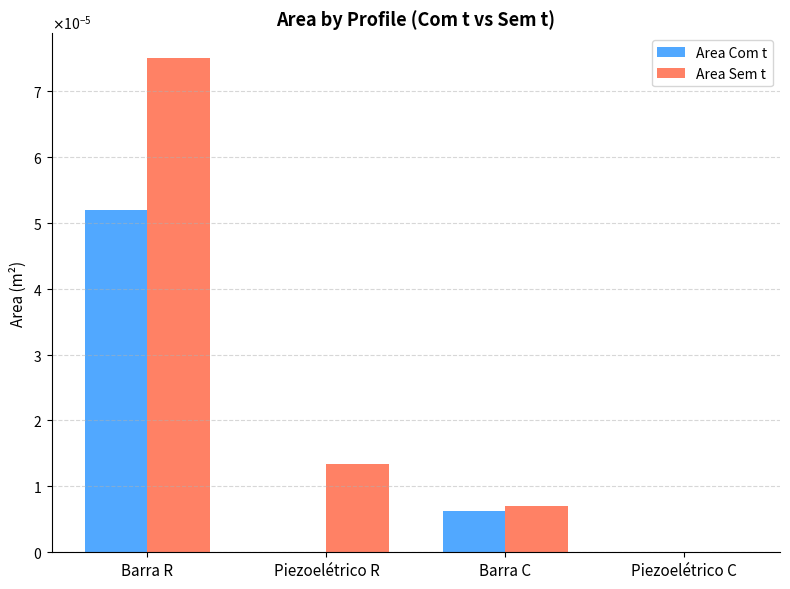

Is the value of Area Sem t at Barra R greater than the value of Area Com t at Barra C?

Yes